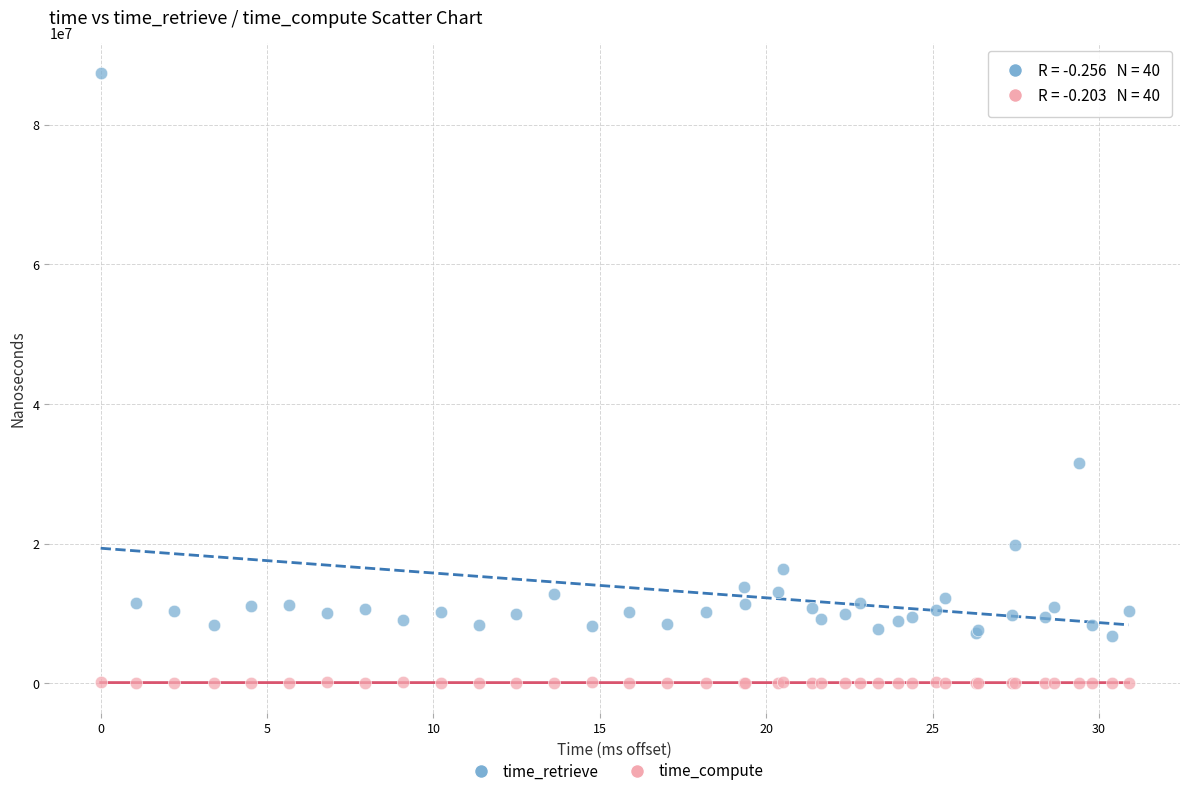

What are all the series names shown in the legend?

time_retrieve, time_compute